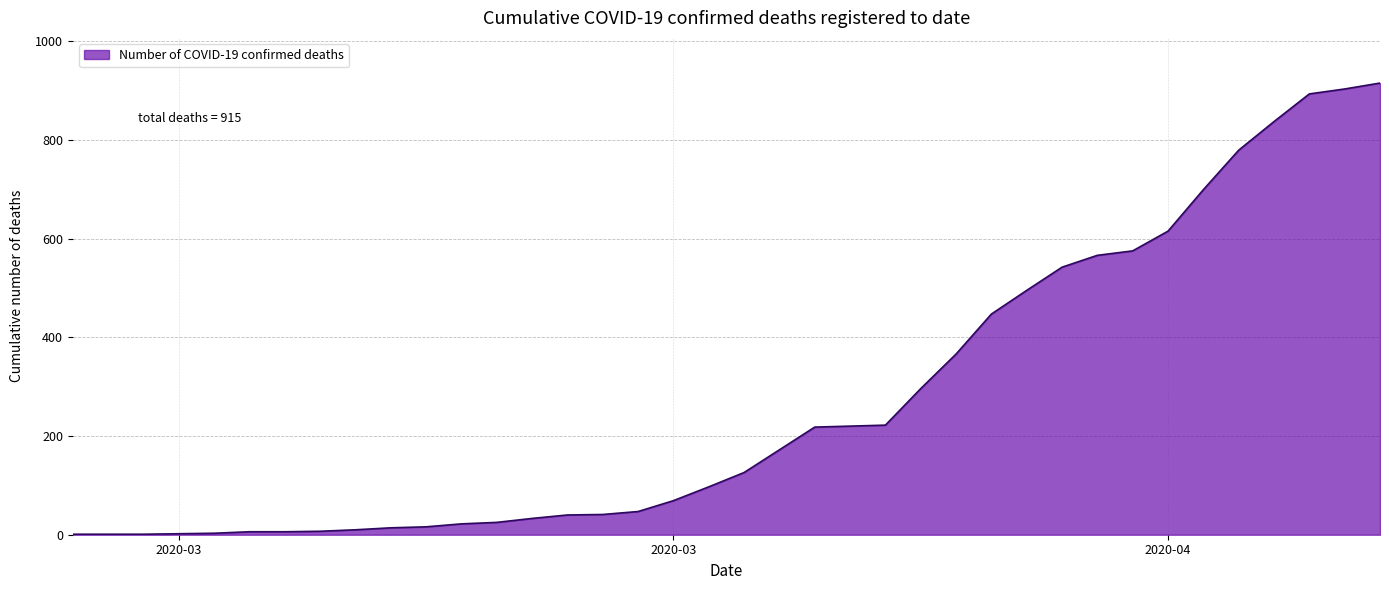

What is the difference between the maximum and minimum values?

914